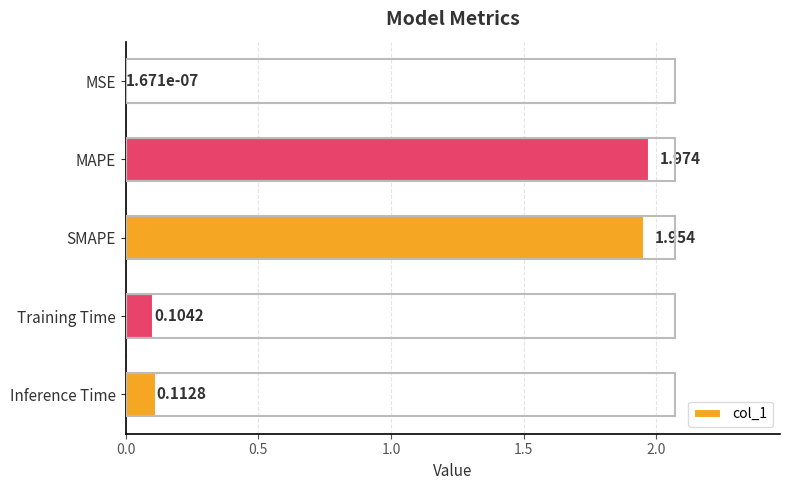

At which label is the value closest to 0?

MSE